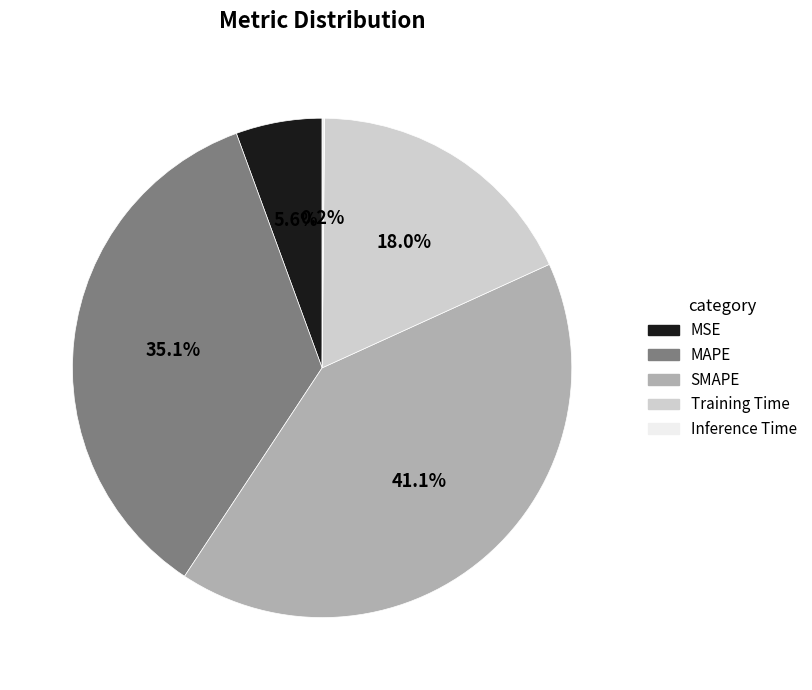

Between Training Time and MSE, which is larger?

Training Time